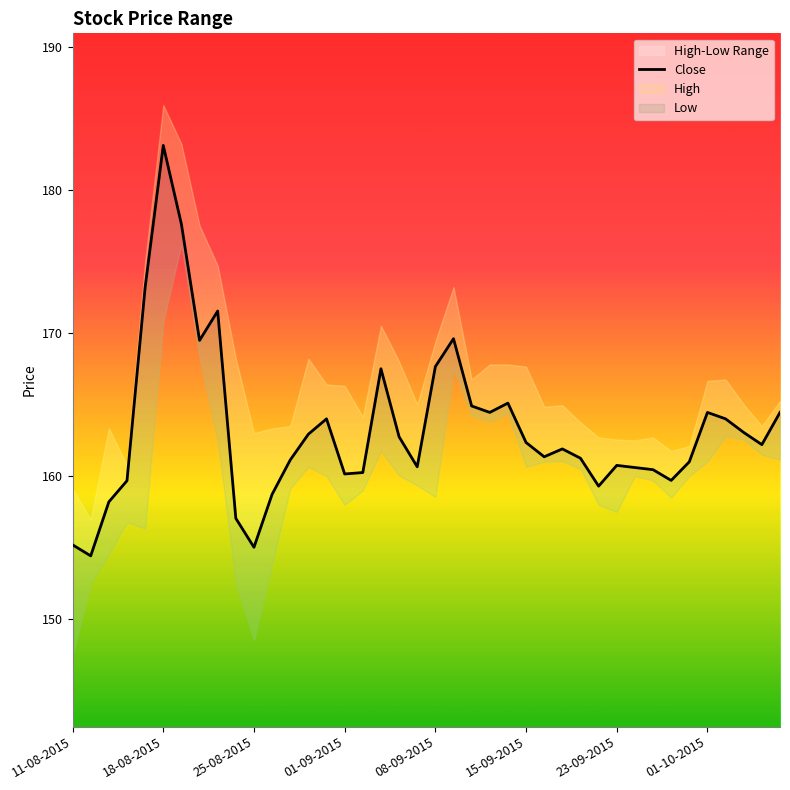

What is the average value?

163.3